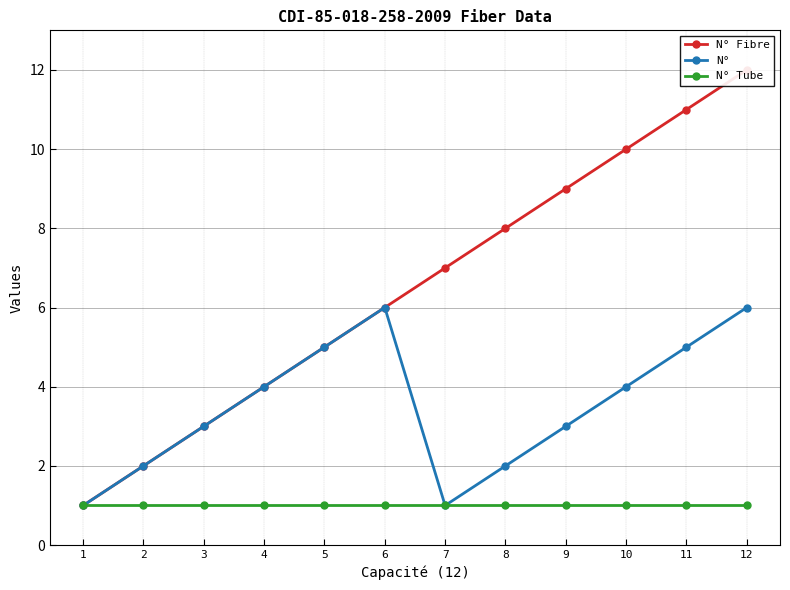

Rank the series at 8 from lowest to highest value.

N° Tube, N°, N° Fibre